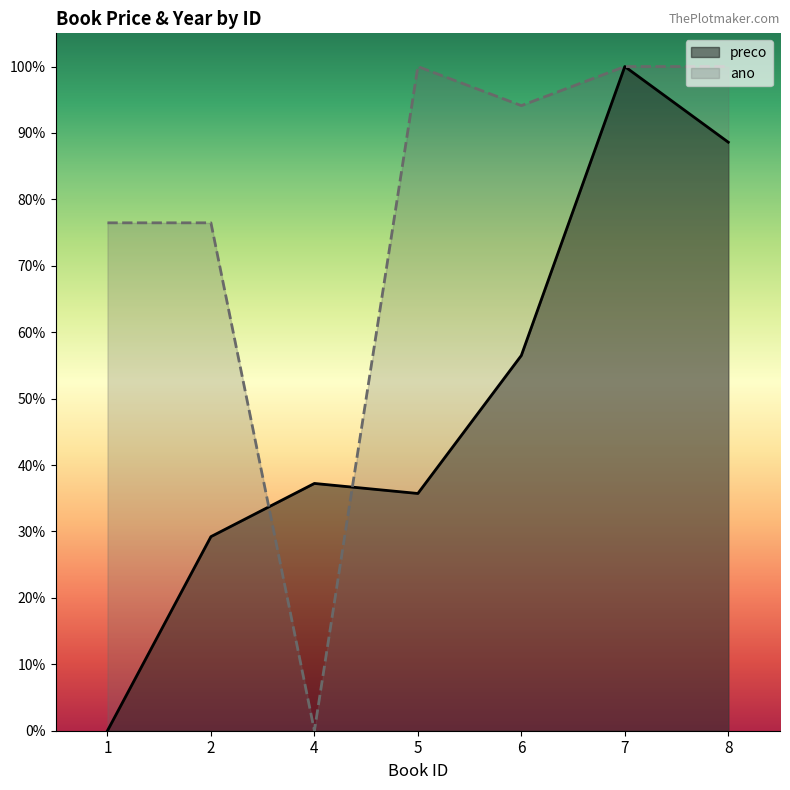

At which category does preco reach its first local valley?

5